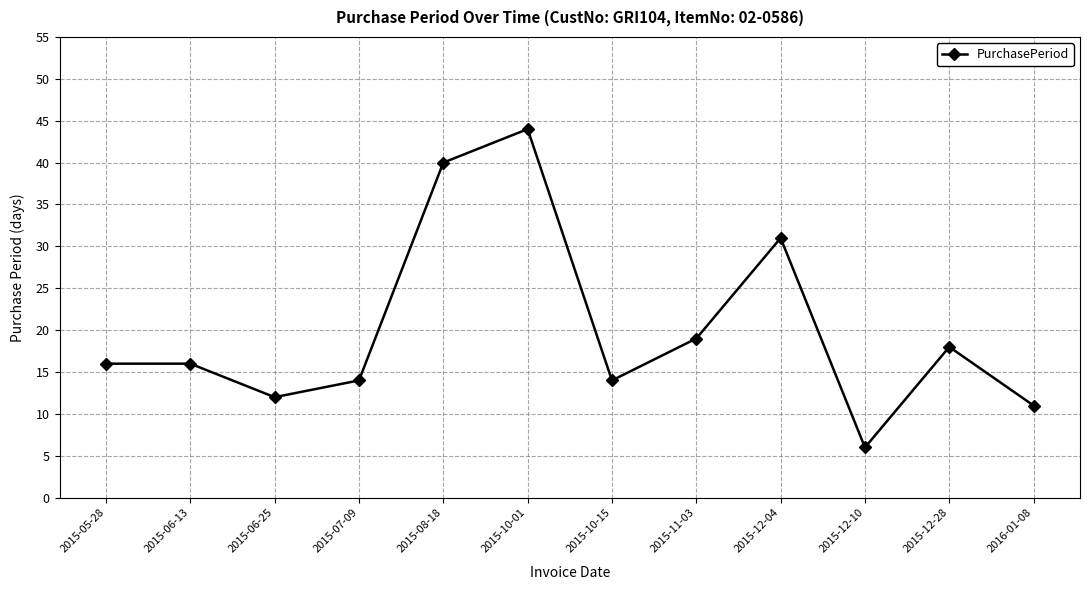

The value at 2015-11-03 is 7. True or false?

False